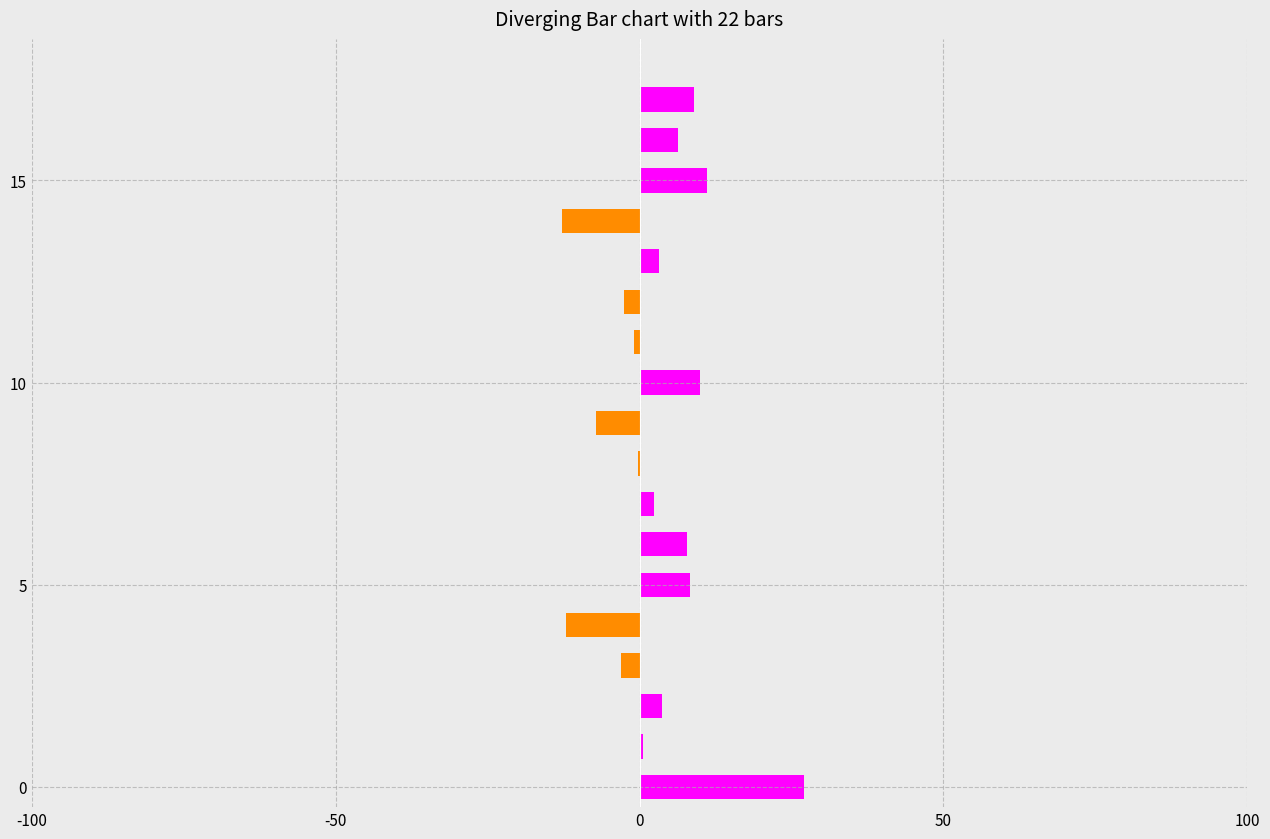

How many distinct data groups are displayed?

2